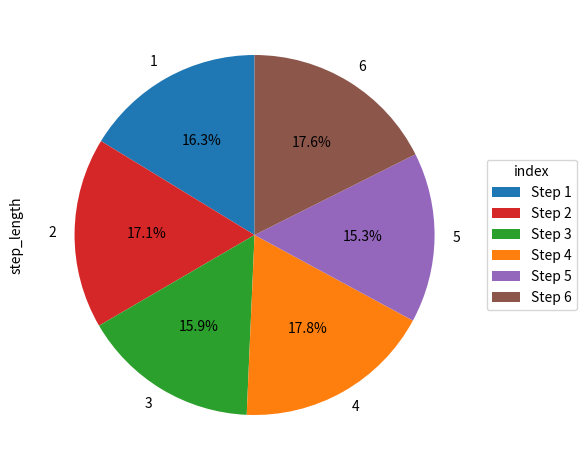

The 2 slice represents 17% of the pie. True or false?

True